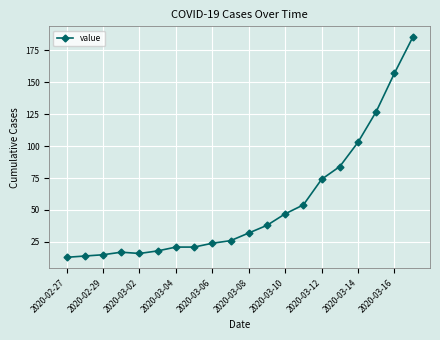

What is the difference between the second highest and second lowest values?

143